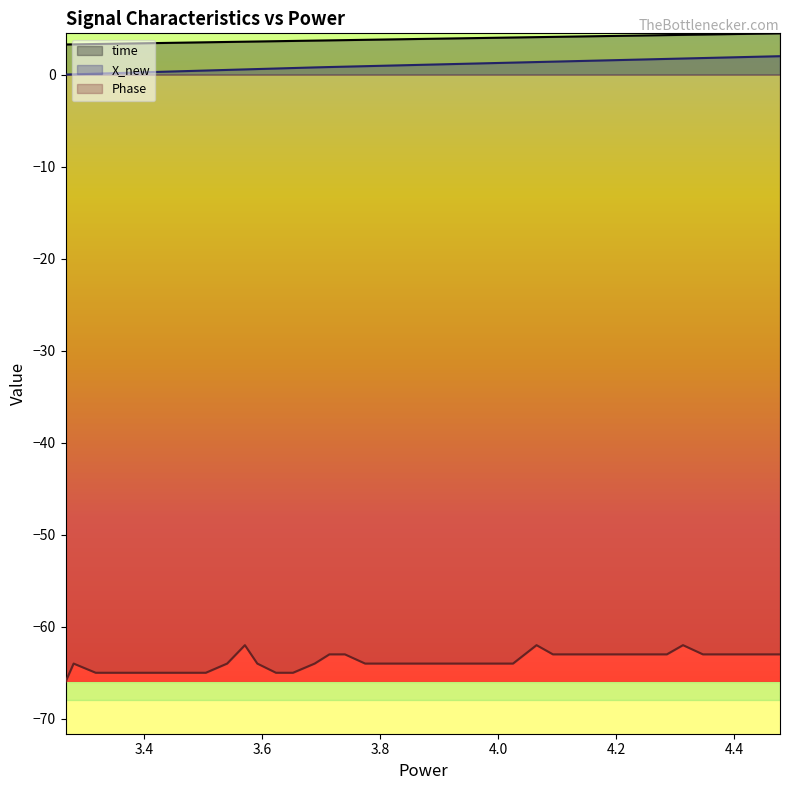

Reading right to left, what are all the values shown in this chart?

time: 4.47799396514893=4.5	4.45378494262695=4.5	4.41899013519287=4.4	4.3806459903717=4.4	4.34735703468323=4.3	4.31357908248901=4.3	4.28621196746826=4.3	4.26063299179077=4.3	4.2248101234436=4.2	4.19264817237854=4.2	4.16159701347351=4.2	4.13253998756409=4.1	4.09310412406921=4.1	4.06530594825745=4.1	4.02545309066772=4.0	4.00251507759094=4.0	3.96493601799011=4.0	3.93576717376709=3.9	3.90625596046448=3.9	3.87577414512634=3.9	3.84698009490967=3.8	3.81375002861023=3.8	3.77474594116211=3.8	3.74048900604248=3.7	3.71417999267578=3.7	3.68929314613342=3.7	3.65249395370483=3.7	3.62365198135376=3.6	3.59197998046875=3.6	3.57097911834717=3.6	3.54091906547546=3.5	3.50472211837769=3.5	3.47172498703003=3.5	3.44473600387573=3.4	3.40362215042114=3.4	3.3817310333252=3.4	3.34425711631775=3.3	3.31813907623291=3.3	3.28064513206482=3.3	3.26694512367249=3.3
X_new: 4.47799396514893=2.0	4.45378494262695=2.0	4.41899013519287=1.9	4.3806459903717=1.8	4.34735703468323=1.8	4.31357908248901=1.7	4.28621196746826=1.7	4.26063299179077=1.7	4.2248101234436=1.6	4.19264817237854=1.6	4.16159701347351=1.5	4.13253998756409=1.5	4.09310412406921=1.4	4.06530594825745=1.4	4.02545309066772=1.3	4.00251507759094=1.3	3.96493601799011=1.2	3.93576717376709=1.2	3.90625596046448=1.1	3.87577414512634=1.1	3.84698009490967=1.0	3.81375002861023=1.0	3.77474594116211=0.9	3.74048900604248=0.9	3.71417999267578=0.8	3.68929314613342=0.8	3.65249395370483=0.7	3.62365198135376=0.7	3.59197998046875=0.6	3.57097911834717=0.6	3.54091906547546=0.5	3.50472211837769=0.4	3.47172498703003=0.4	3.44473600387573=0.3	3.40362215042114=0.3	3.3817310333252=0.2	3.34425711631775=0.1	3.31813907623291=0.1	3.28064513206482=0.0	3.26694512367249=0.0
Phase: 4.47799396514893=-63.0	4.45378494262695=-63.0	4.41899013519287=-63.0	4.3806459903717=-63.0	4.34735703468323=-63.0	4.31357908248901=-62.0	4.28621196746826=-63.0	4.26063299179077=-63.0	4.2248101234436=-63.0	4.19264817237854=-63.0	4.16159701347351=-63.0	4.13253998756409=-63.0	4.09310412406921=-63.0	4.06530594825745=-62.0	4.02545309066772=-64.0	4.00251507759094=-64.0	3.96493601799011=-64.0	3.93576717376709=-64.0	3.90625596046448=-64.0	3.87577414512634=-64.0	3.84698009490967=-64.0	3.81375002861023=-64.0	3.77474594116211=-64.0	3.74048900604248=-63.0	3.71417999267578=-63.0	3.68929314613342=-64.0	3.65249395370483=-65.0	3.62365198135376=-65.0	3.59197998046875=-64.0	3.57097911834717=-62.0	3.54091906547546=-64.0	3.50472211837769=-65.0	3.47172498703003=-65.0	3.44473600387573=-65.0	3.40362215042114=-65.0	3.3817310333252=-65.0	3.34425711631775=-65.0	3.31813907623291=-65.0	3.28064513206482=-64.0	3.26694512367249=-66.0